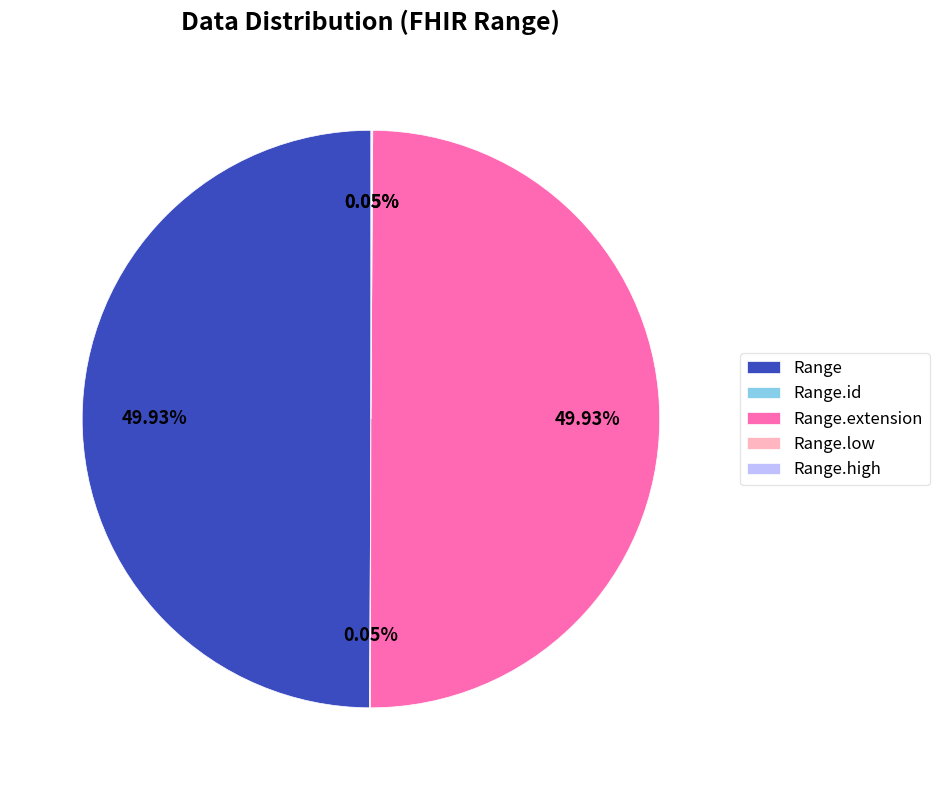

What is the ratio of the value at Range to the value at Range.extension?

1.0